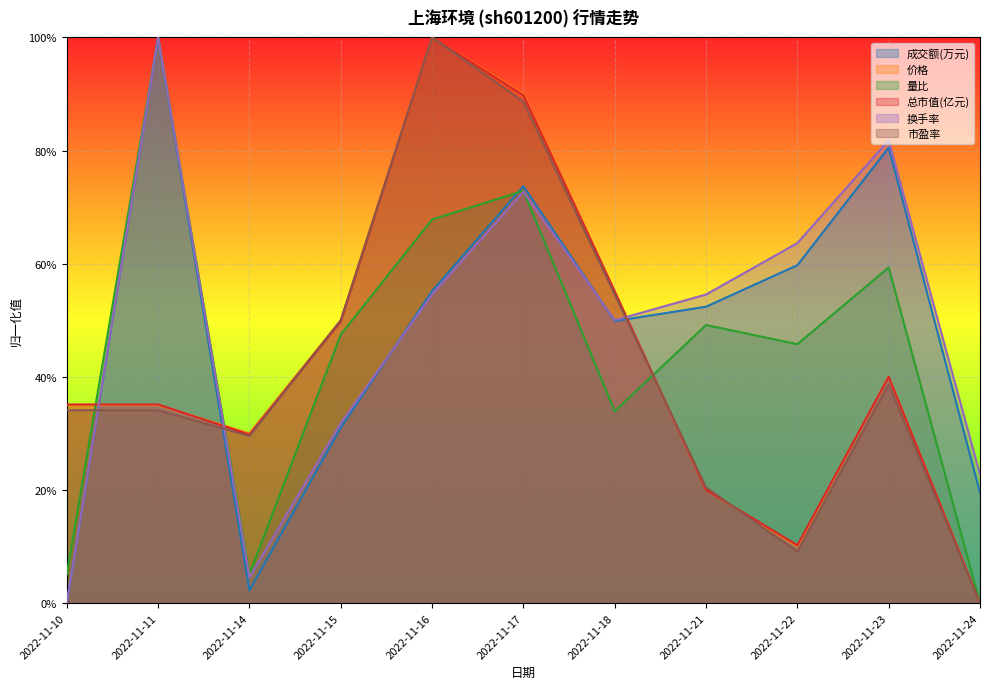

At which category is the sum across all series the highest?

2022-11-17